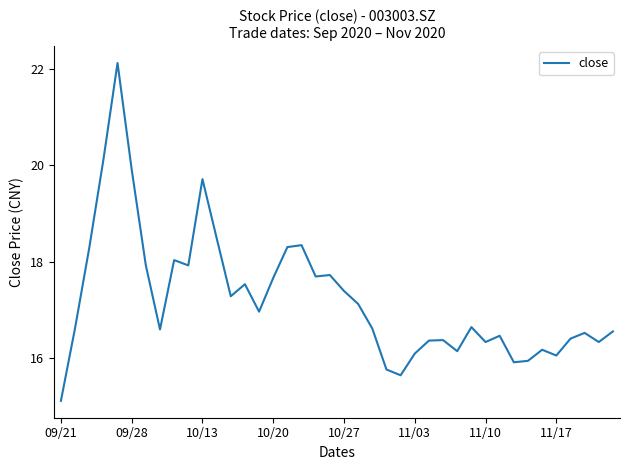

What is the minimum value shown in the chart?

15.1